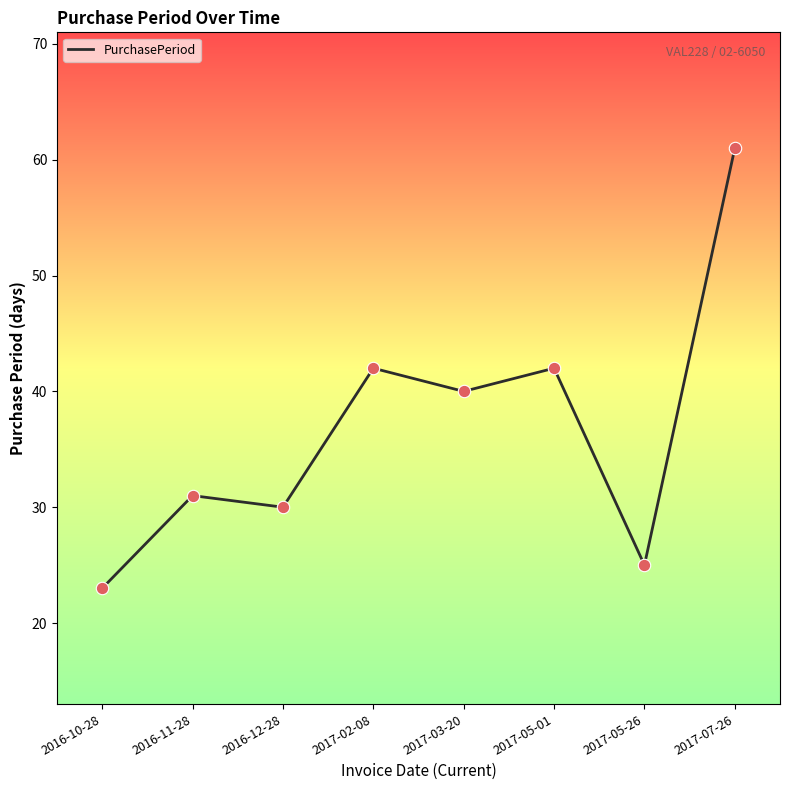

What is the change in value from 2016-11-28 to 2017-03-20?

+9